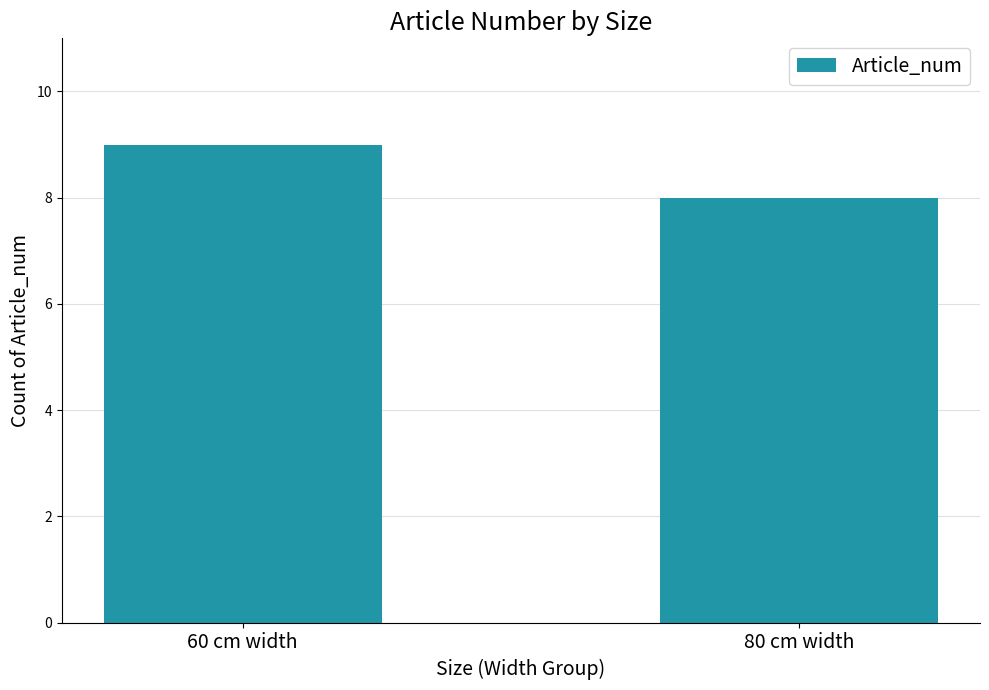

Is it true that the value at 80 cm width is 12?

False